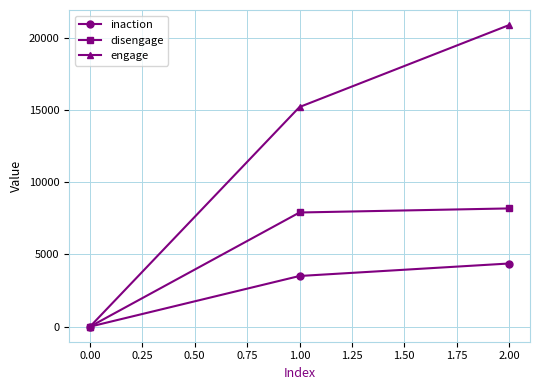

Rank the series by their average value, from lowest to highest.

inaction, disengage, engage